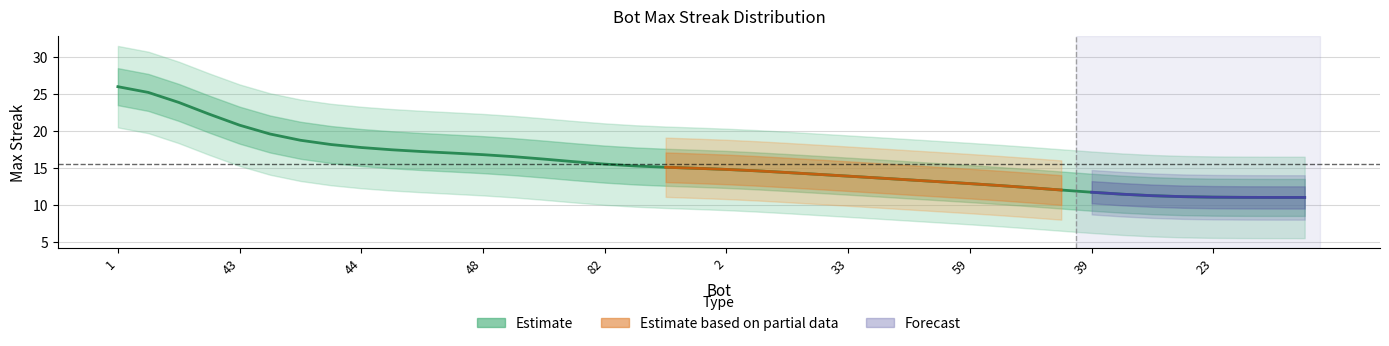

What is the label of the 13th point from the left?

48